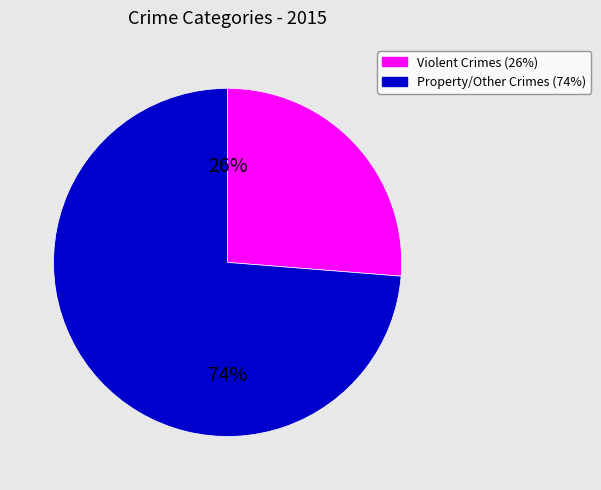

Does any single category account for the majority?

Yes